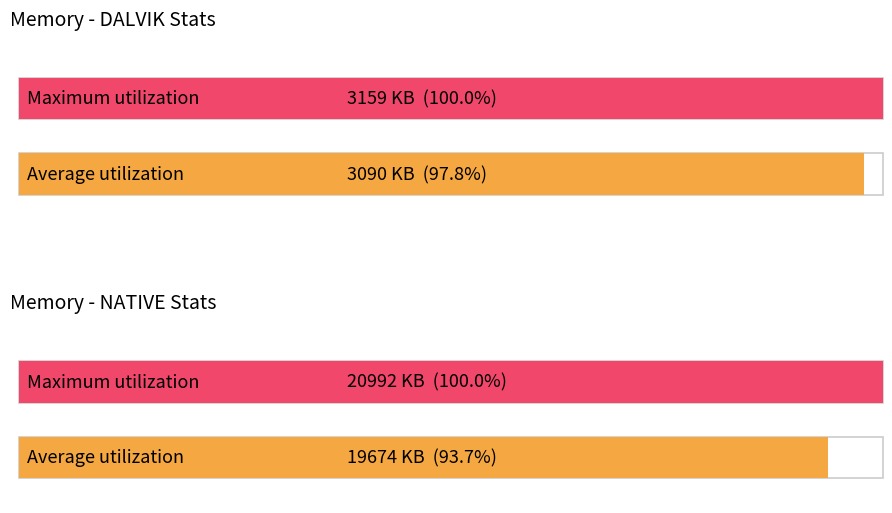

List the labels in order of Maximum utilization value, largest first.

NATIVE, DALVIK